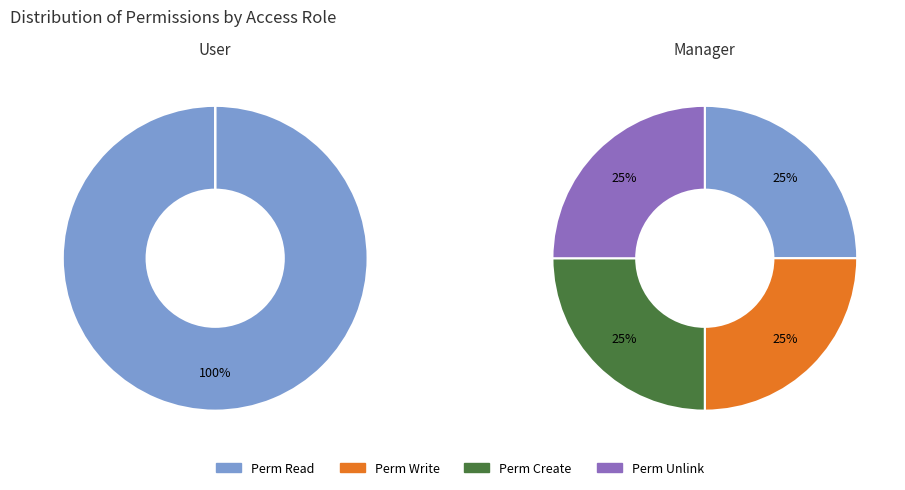

To the nearest percent, what is the combined percentage of access_stock_inventory_manager and access_stock_inventory_user?

100%